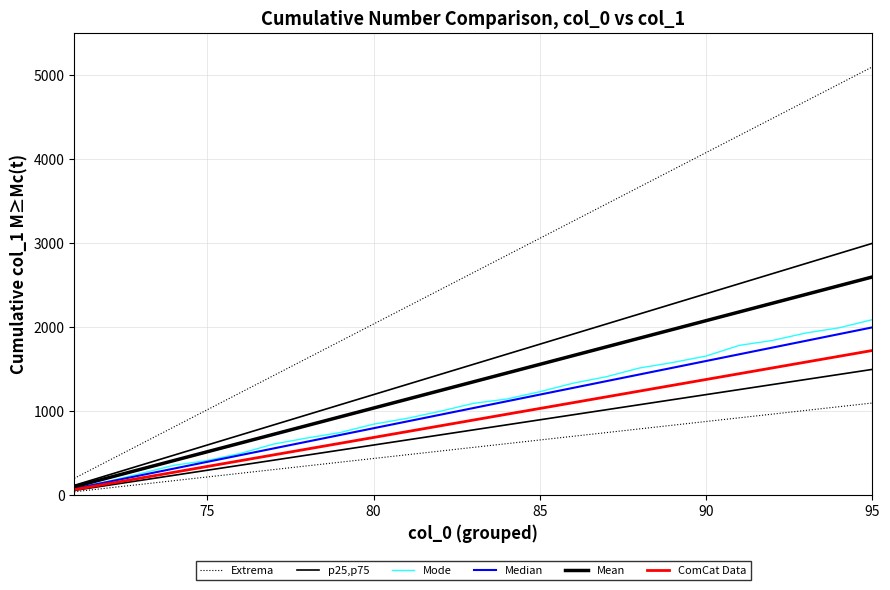

How many values in the Mode series are below 1095?

12